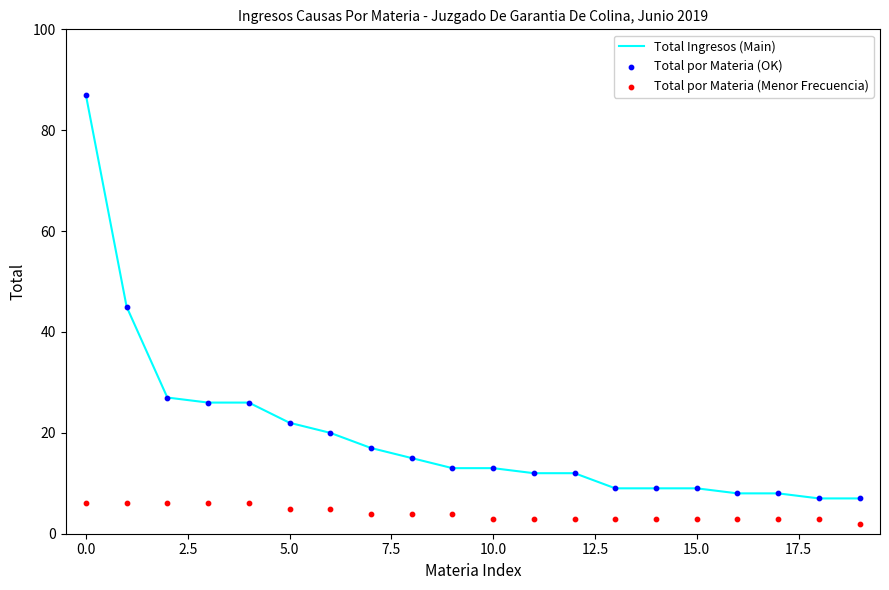

What is the minimum value for Total Ingresos (Main)?

7